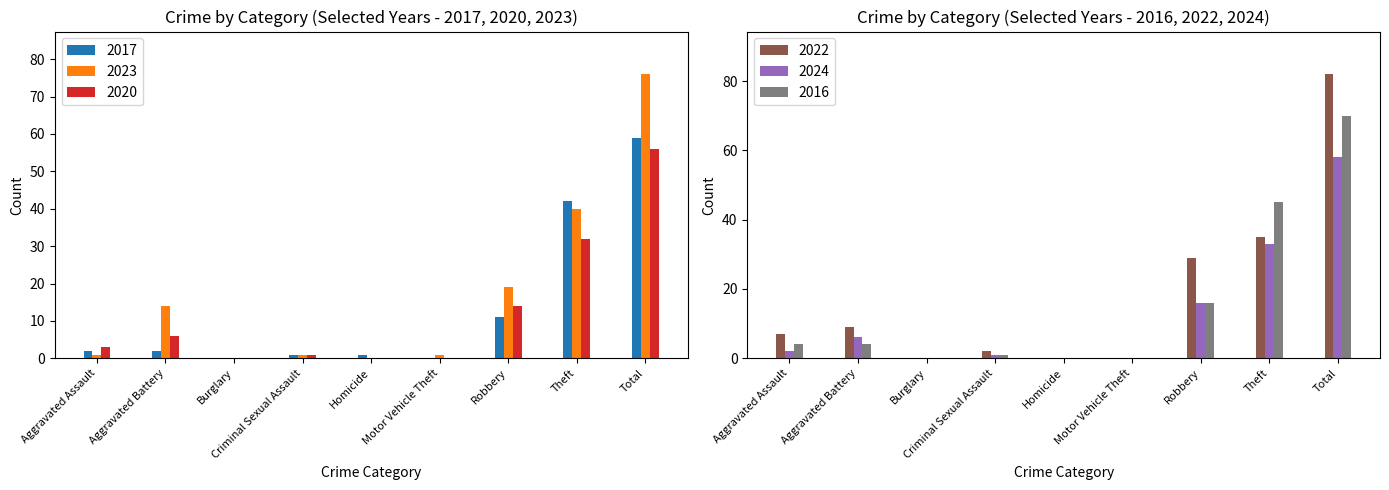

At which label does 2024 first exceed 2?

Aggravated Battery